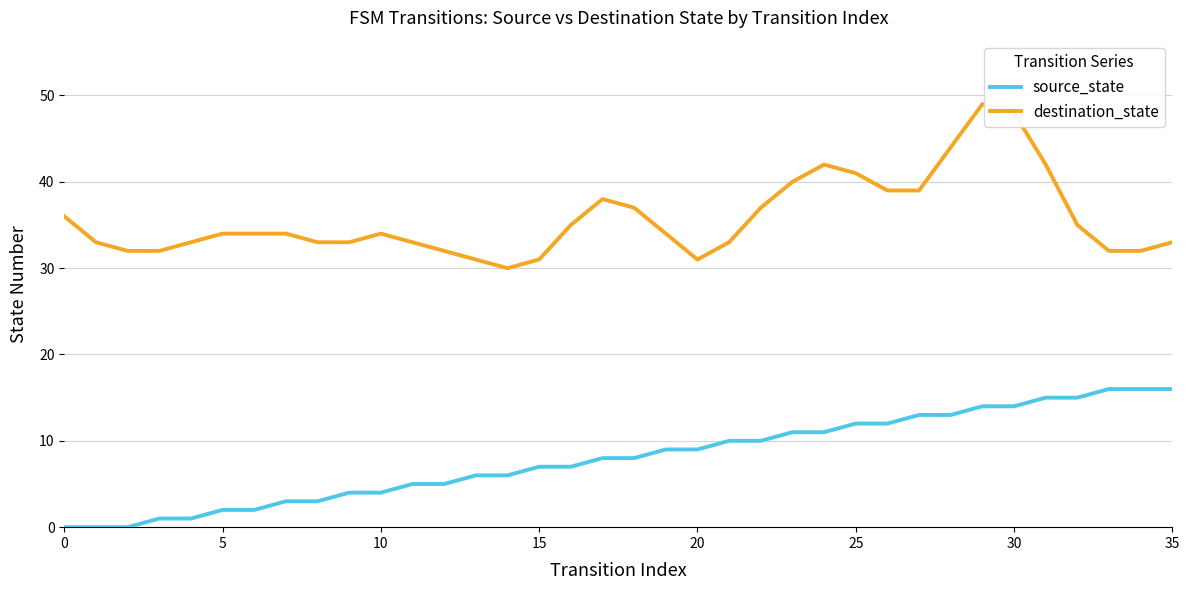

Which series has the widest spread of values?

destination_state